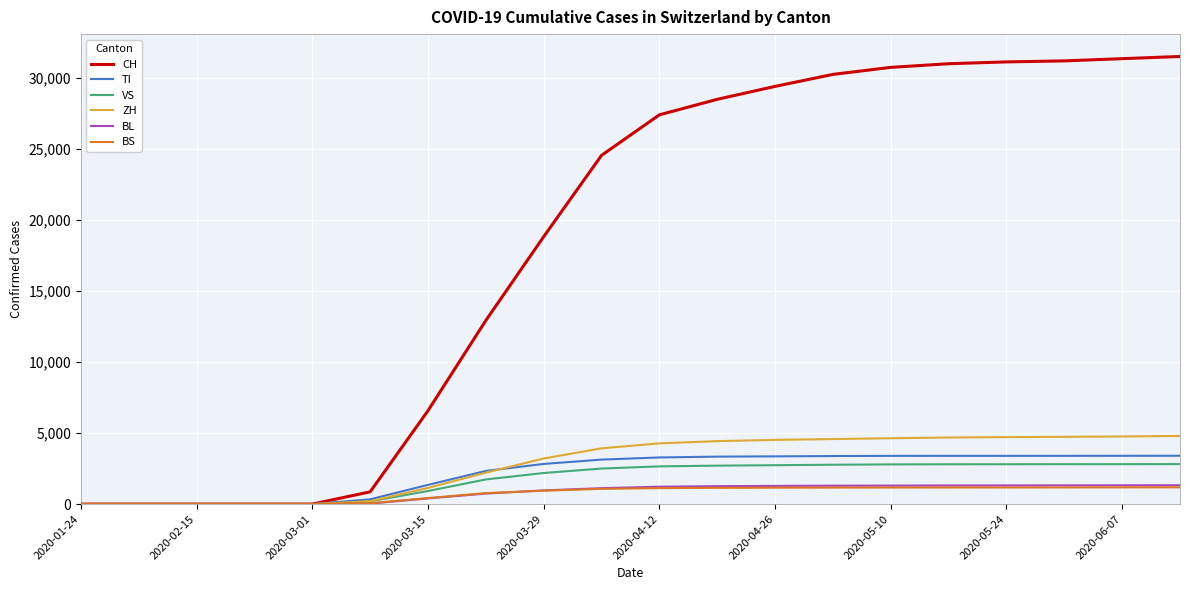

What is the greatest value displayed?

31512